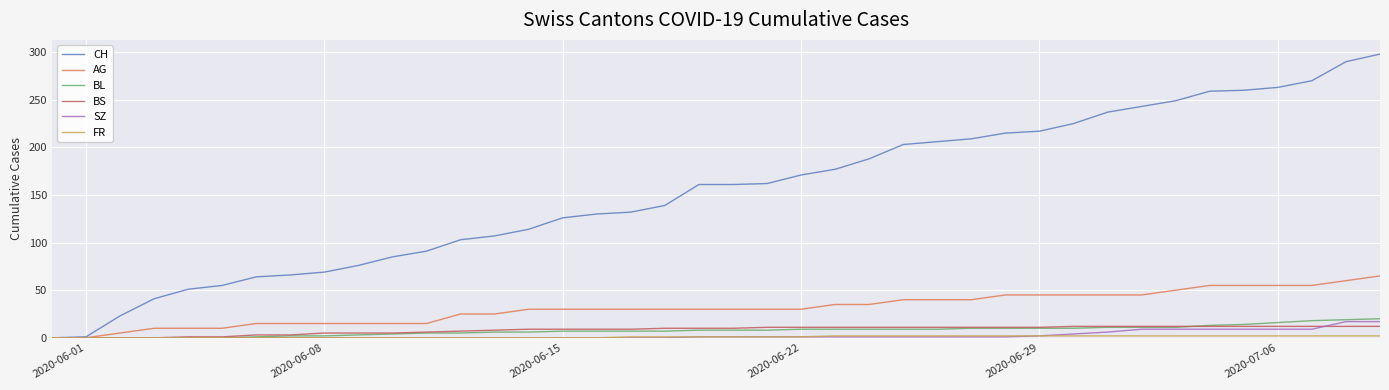

What is the maximum value for AG?

65